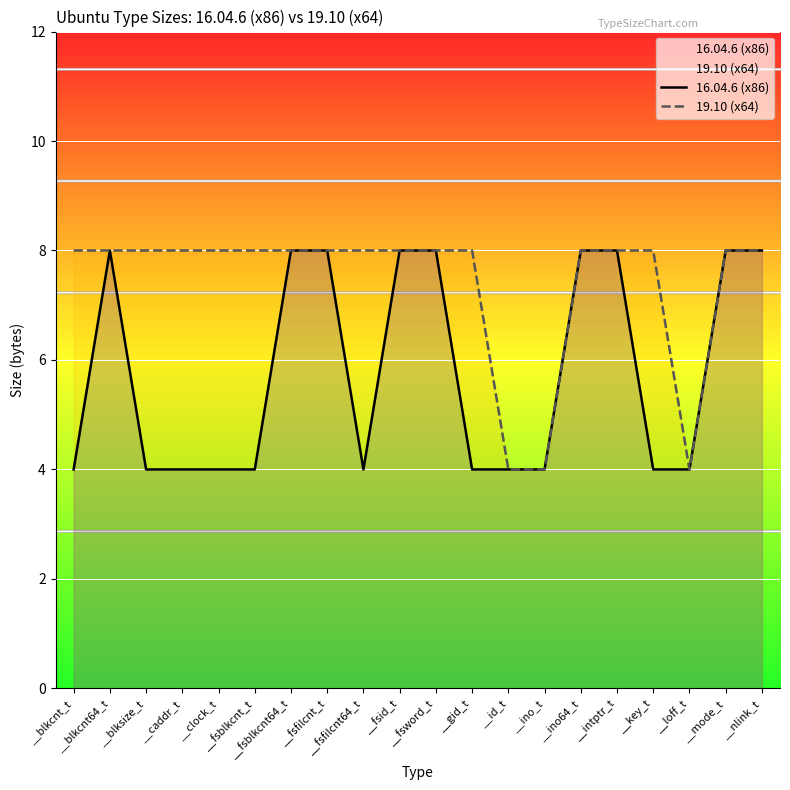

The value of 16.04.6 (x86) at __blkcnt64_t is 8. True or false?

True